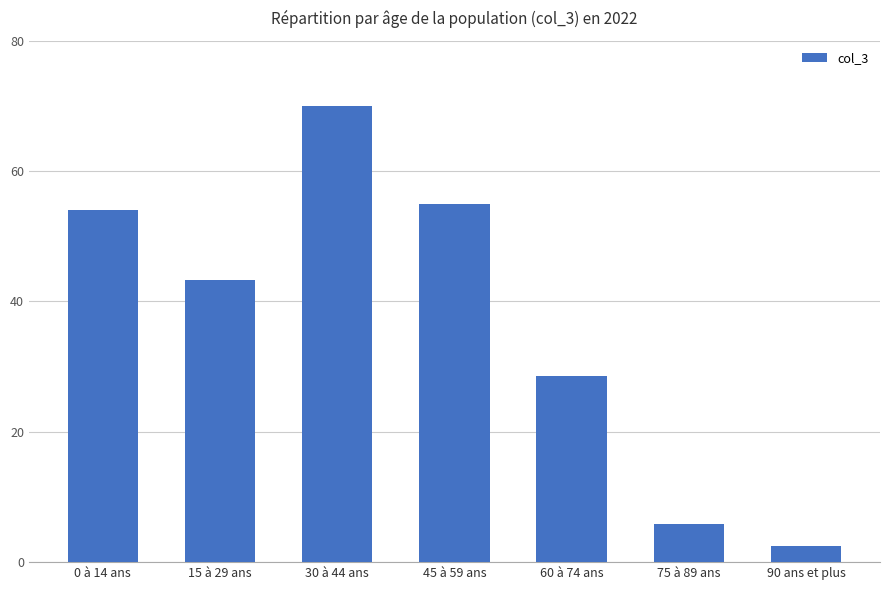

True or false: the data shows 17.5 at 60 à 74 ans.

False